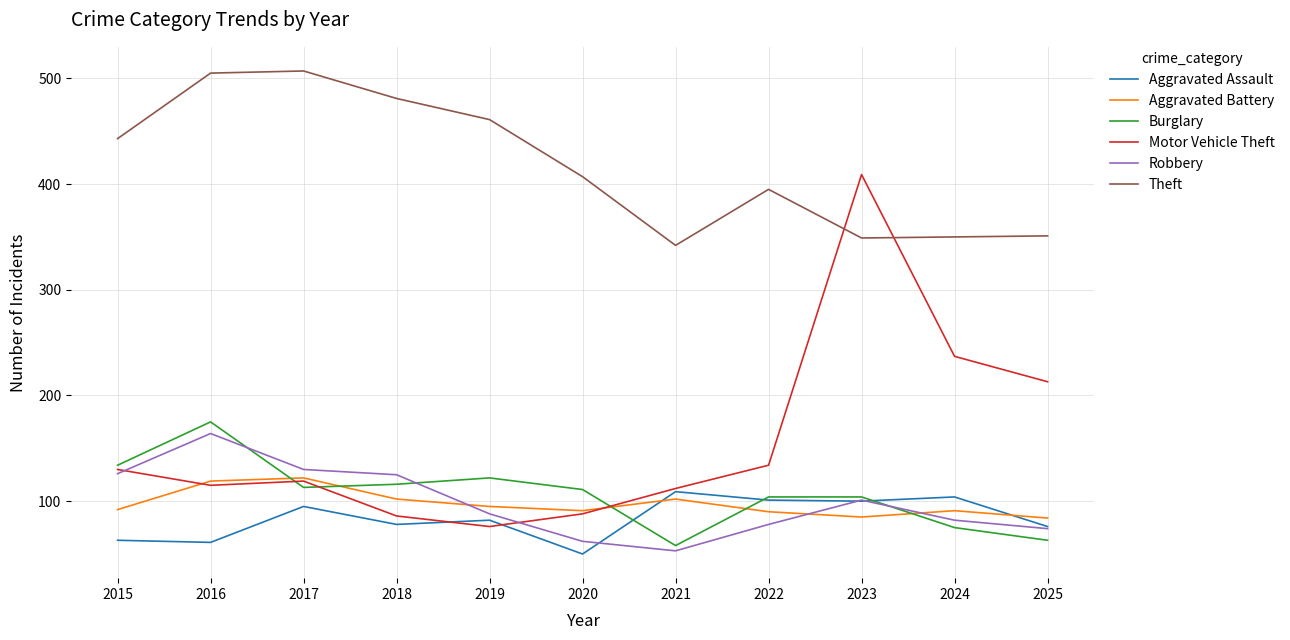

Which series has the widest spread of values?

Motor Vehicle Theft